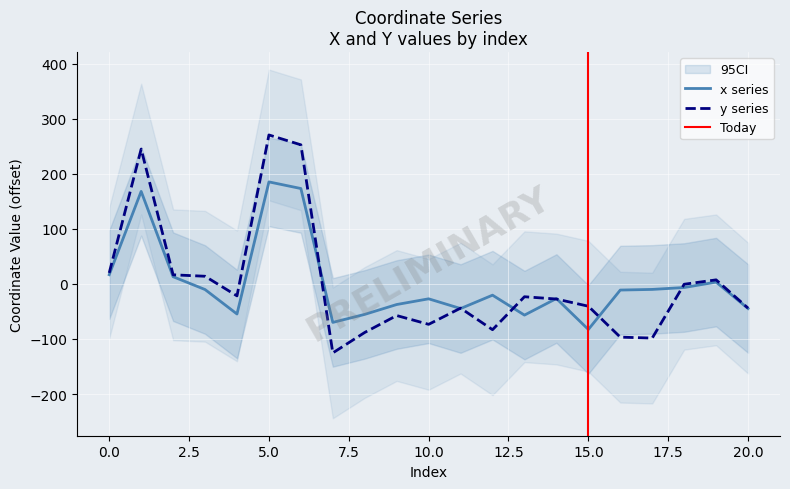

What is the difference between the maximum and second lowest values in the y series?

368.8